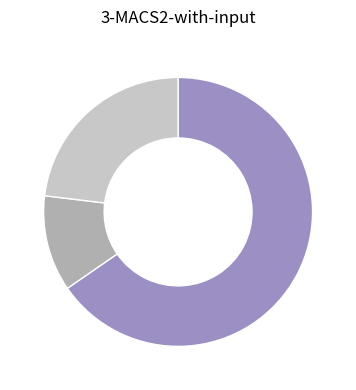

Is there any slice that represents more than half of the pie?

Yes